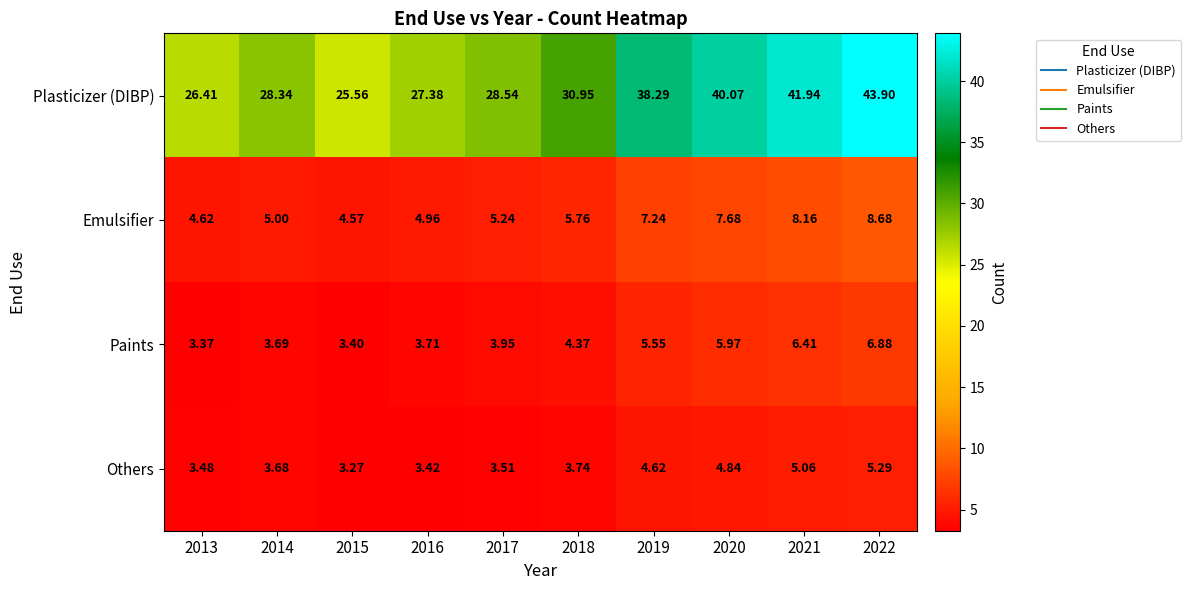

Which series has the widest spread of values?

Plasticizer (DIBP)